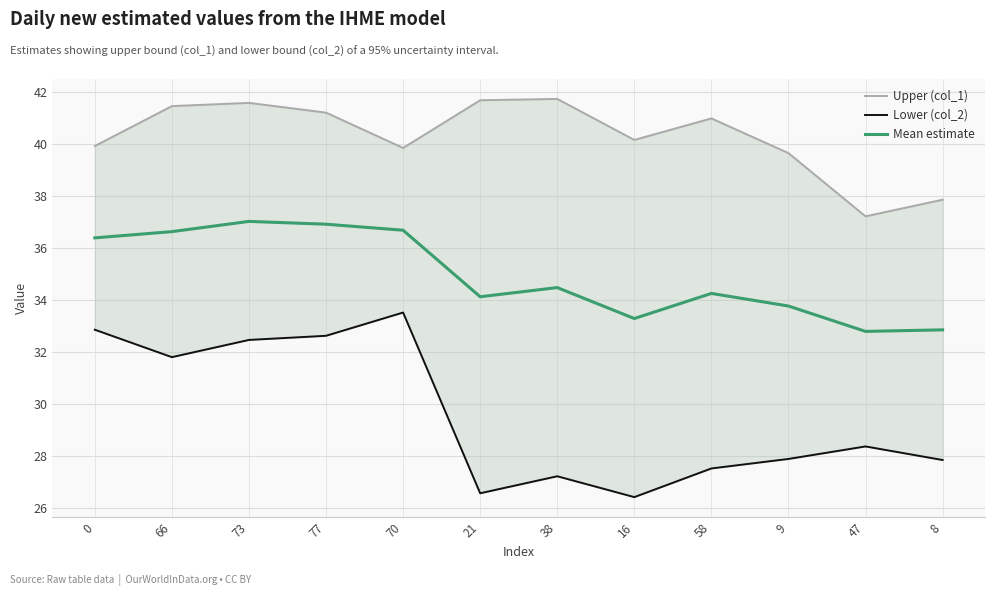

Which category has the lowest value across all series?

16